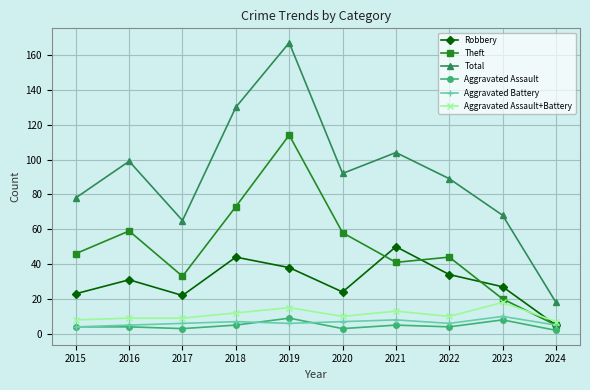

At which category does the chart reach its peak across all series?

2019